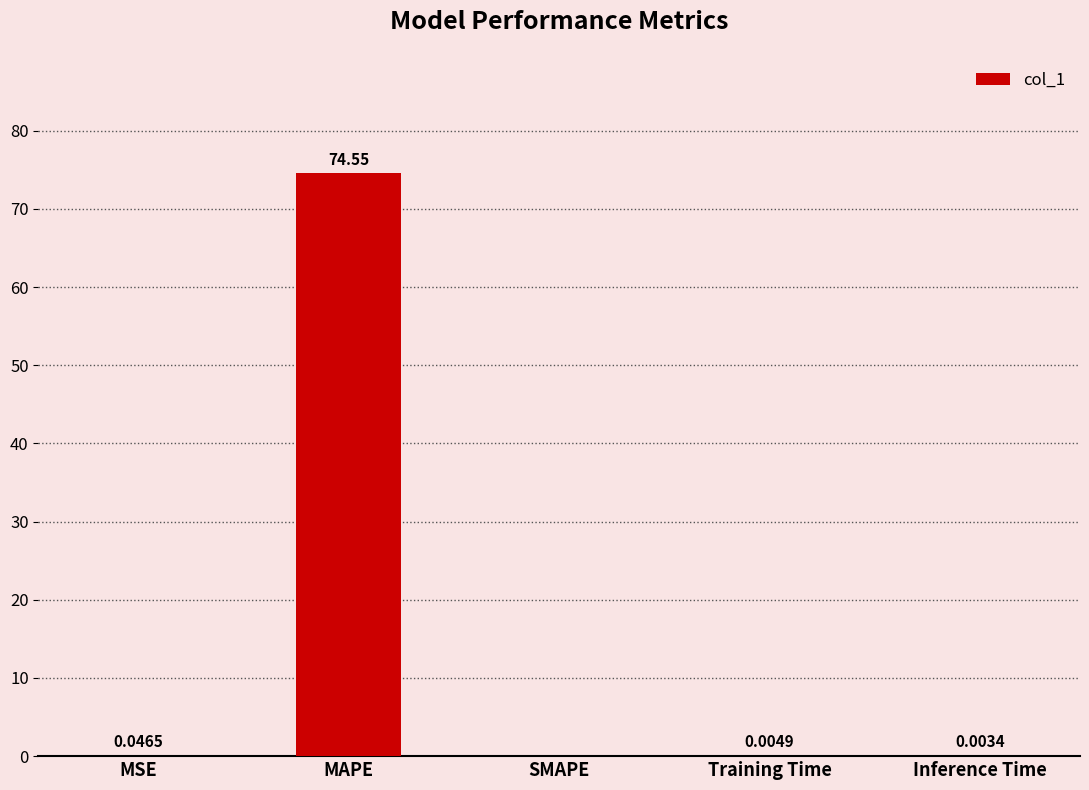

At which label is the value closest to 37?

MSE